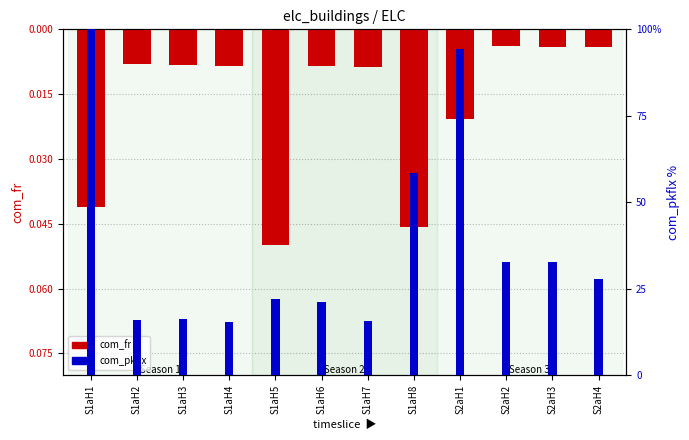

At S2aH3, list the series in order from largest to smallest.

com_pkflx, com_fr